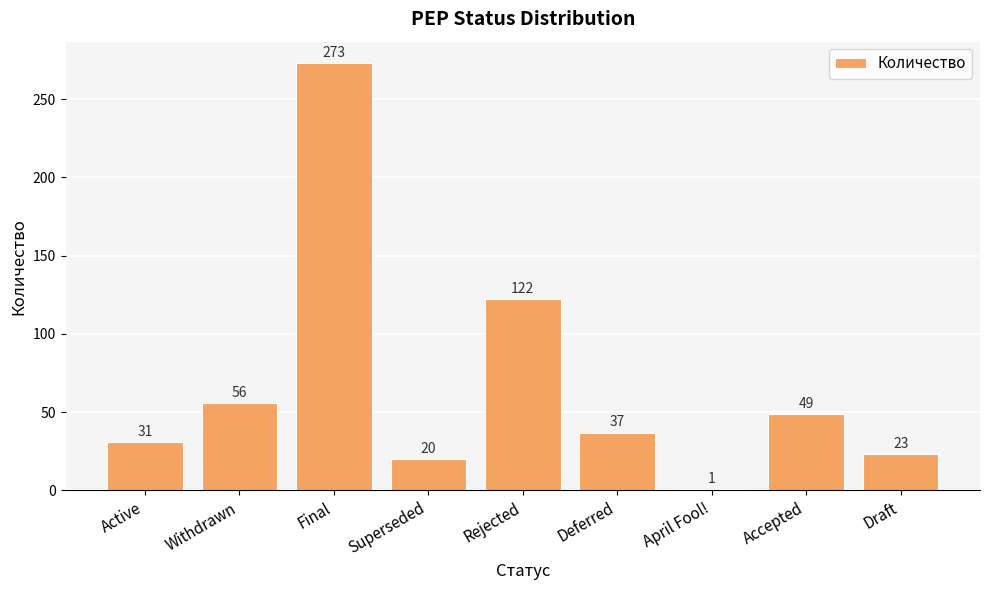

What is the smallest value displayed?

1